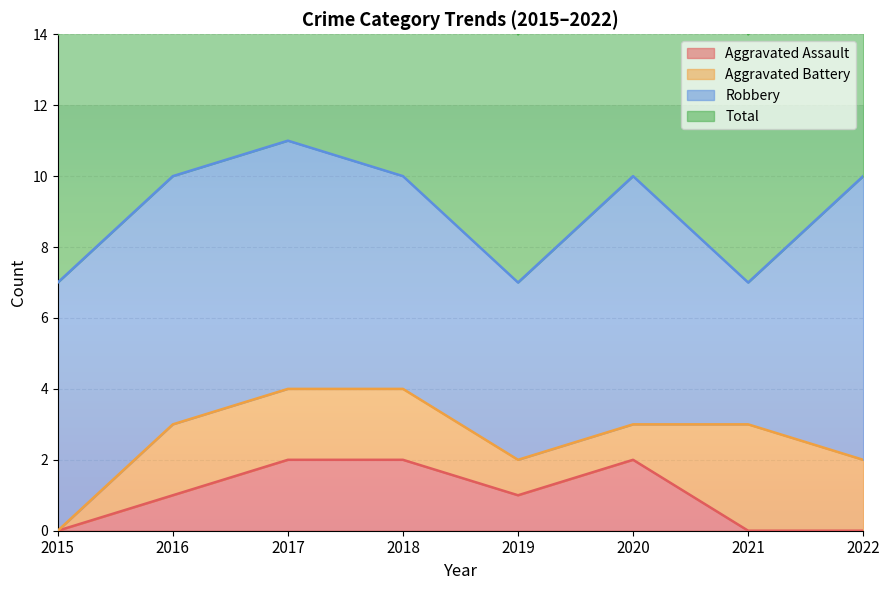

Is it true that Aggravated Assault equals 1 at 2021?

False